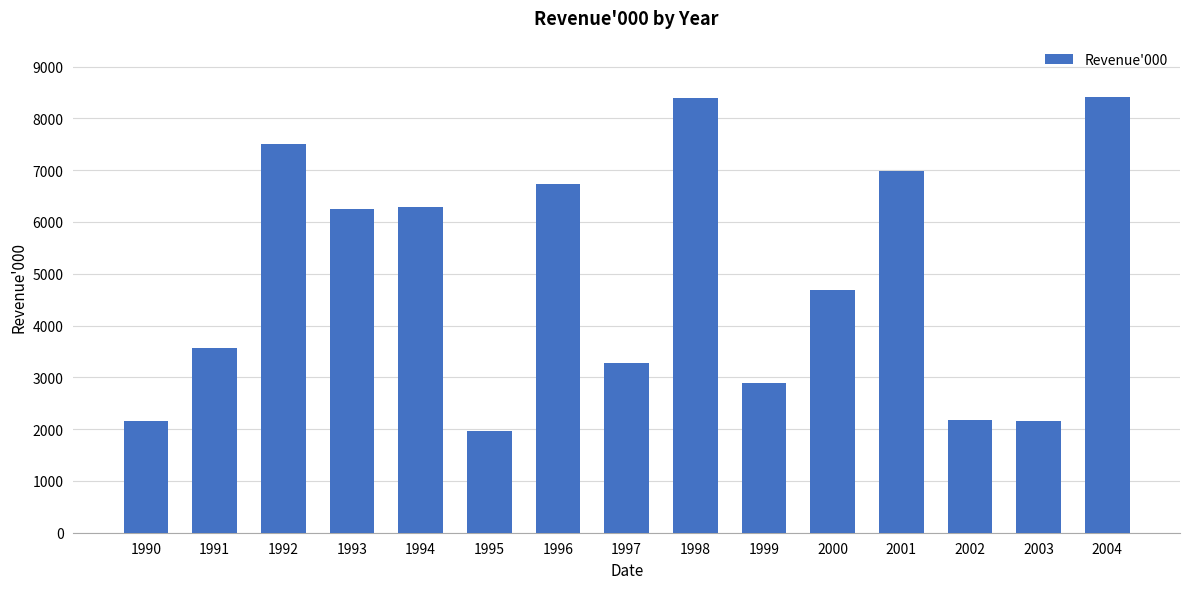

Where does the data first go above 4686?

1992